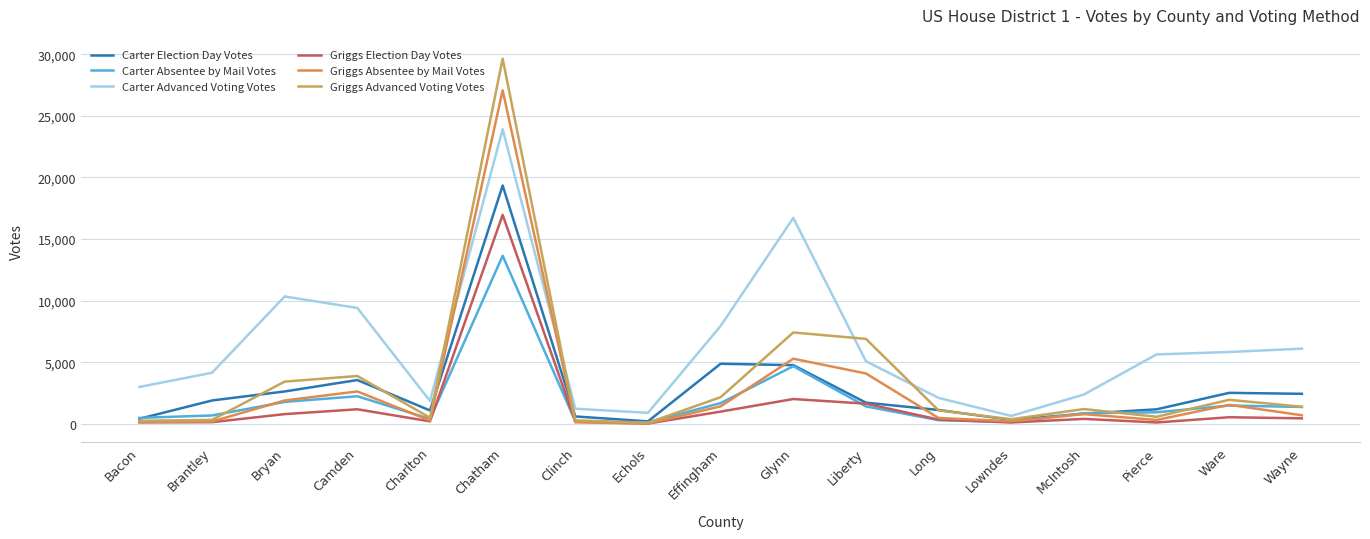

How many lines are shown in the chart?

6